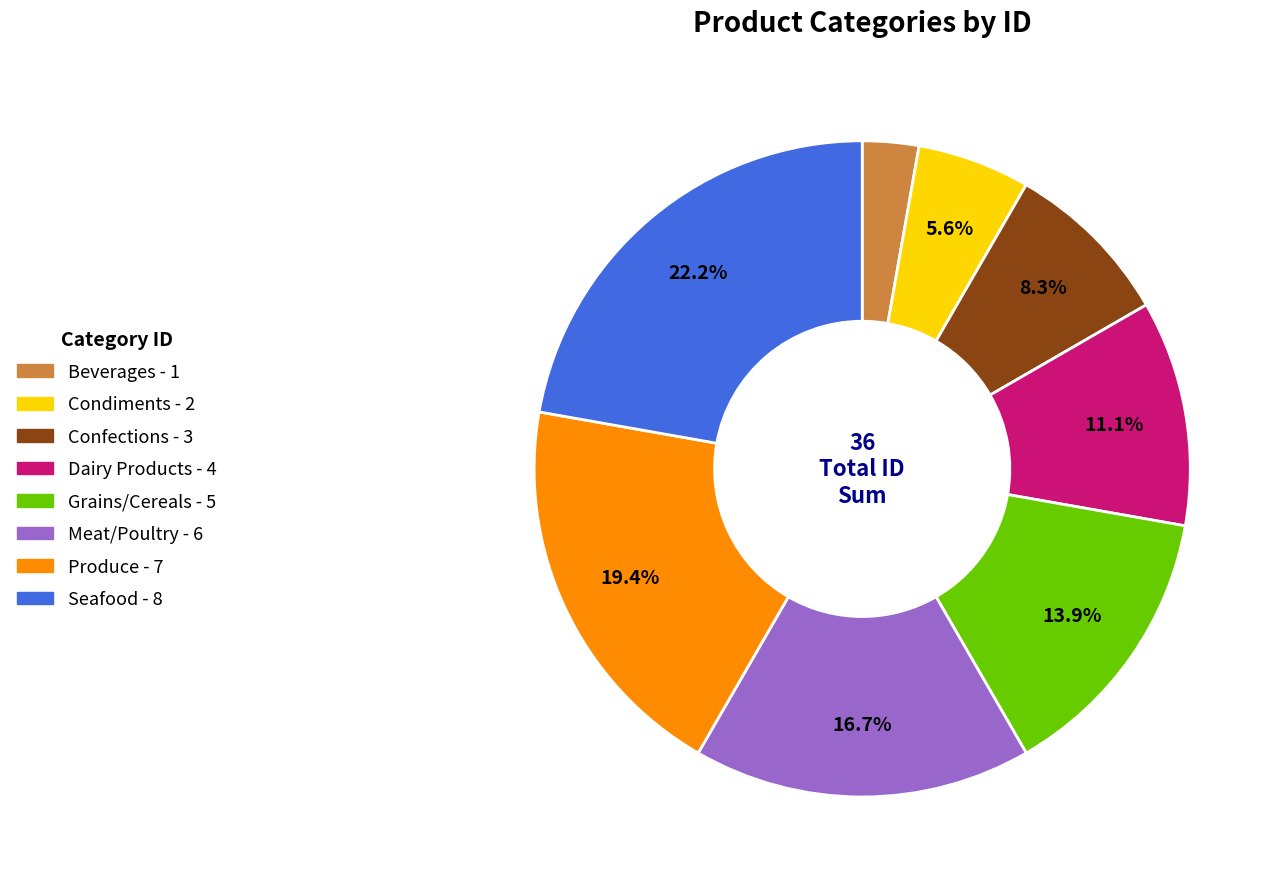

What percentage is the Beverages slice, to the nearest percent?

3%